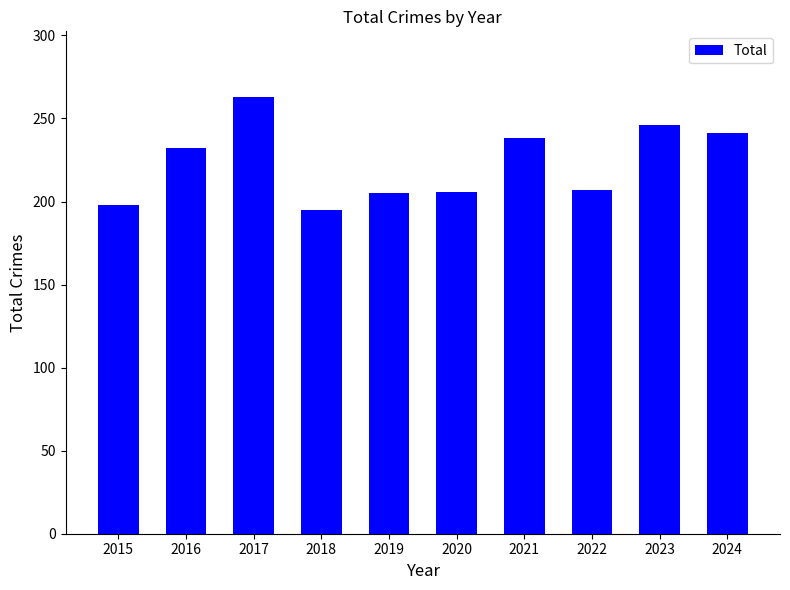

The chart shows a value of 205 at 2019. True or false?

True